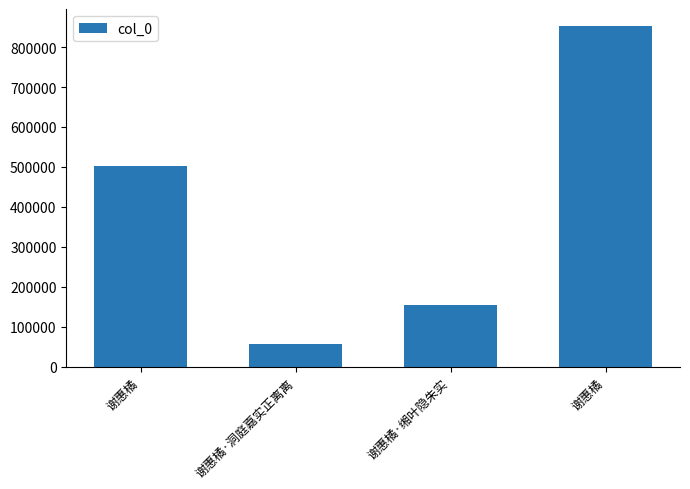

Rank the categories by value from highest to lowest.

谢惠橘, 谢惠橘, 谢惠橘·缃叶隐朱实, 谢惠橘·洞庭嘉实正离离